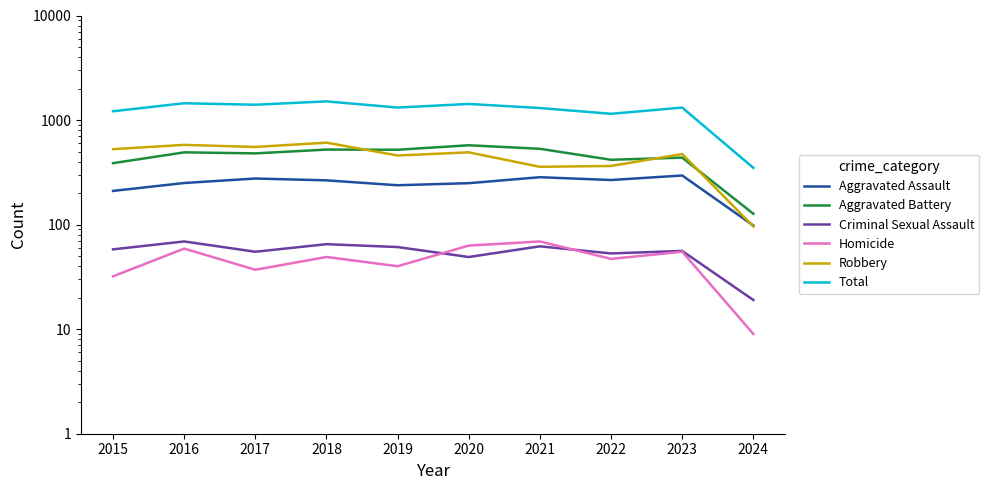

True or false: Homicide and Criminal Sexual Assault intersect in this chart.

True